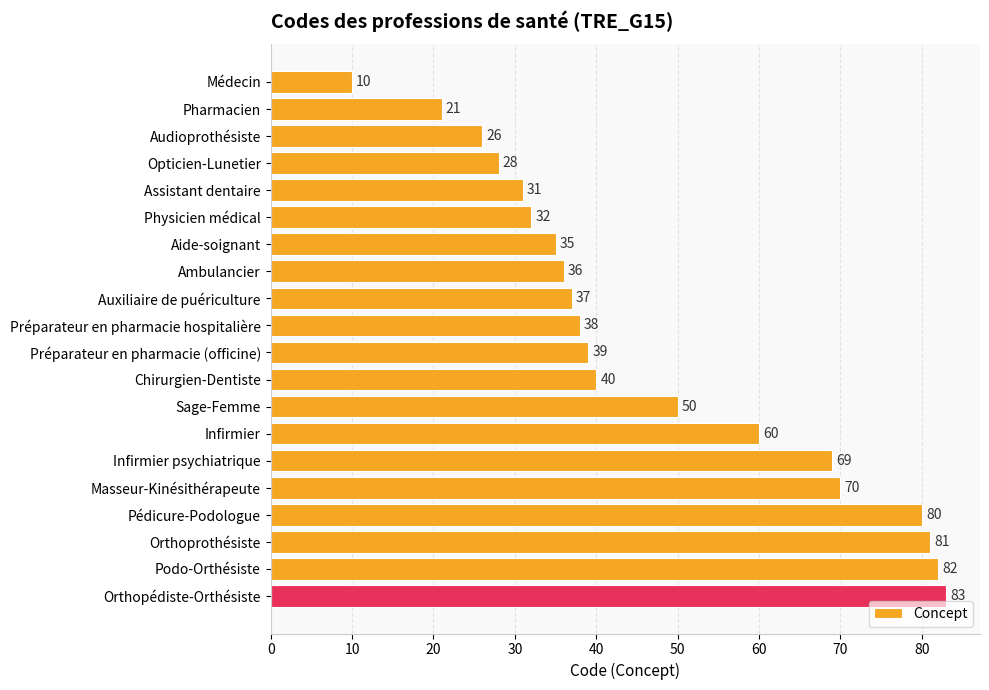

Rank the categories by value from lowest to highest.

Médecin, Pharmacien, Audioprothésiste, Opticien-Lunetier, Assistant dentaire, Physicien médical, Aide-soignant, Ambulancier, Auxiliaire de puériculture, Préparateur en pharmacie hospitalière, Préparateur en pharmacie (officine), Chirurgien-Dentiste, Sage-Femme, Infirmier, Infirmier psychiatrique, Masseur-Kinésithérapeute, Pédicure-Podologue, Orthoprothésiste, Podo-Orthésiste, Orthopédiste-Orthésiste